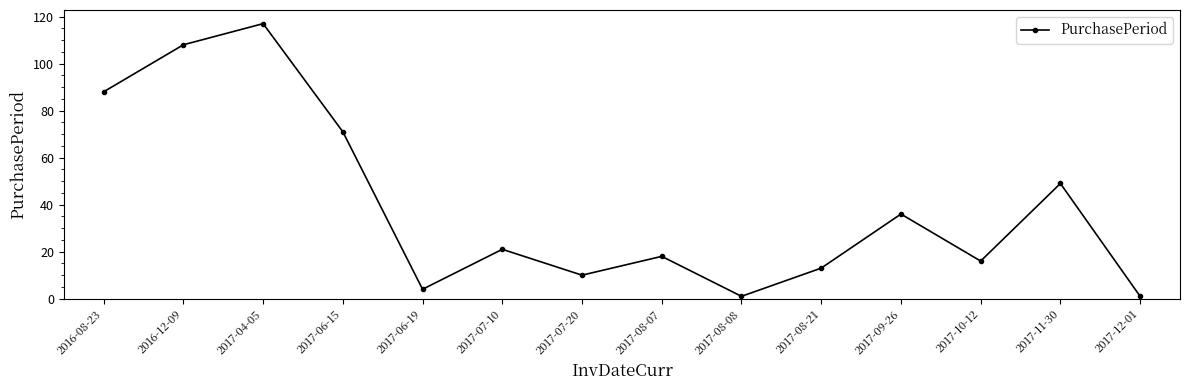

What is the sum of the values at 2017-09-26 and 2017-11-30?

85